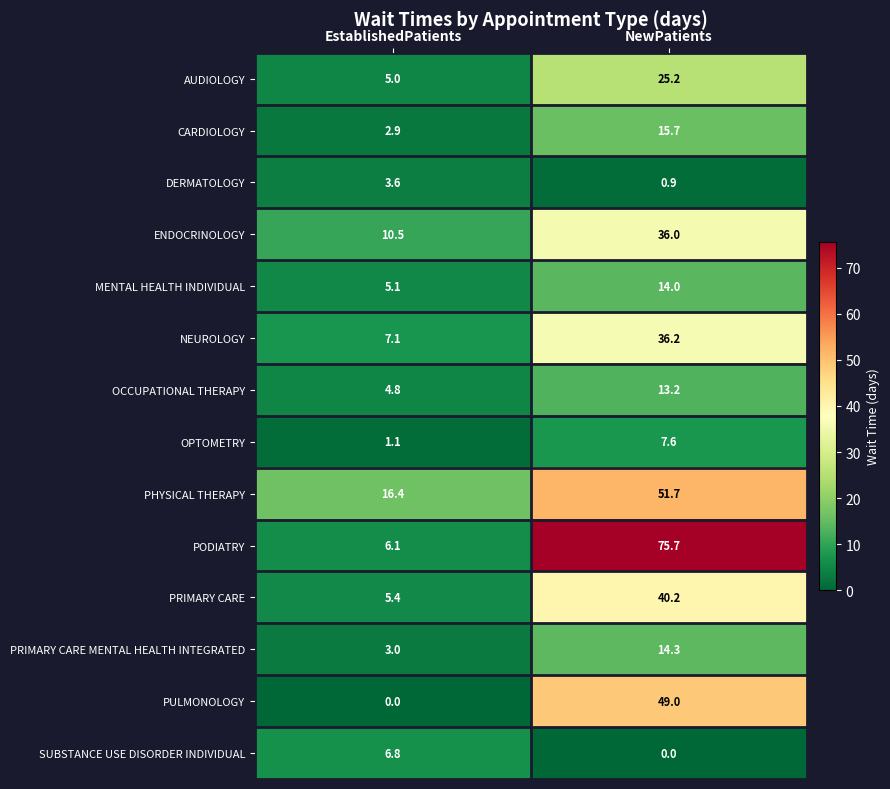

Reading left to right, transcribe all the data shown in this chart.

AUDIOLOGY: 5.0	25.2
CARDIOLOGY: 2.9	15.7
DERMATOLOGY: 3.6	0.9
ENDOCRINOLOGY: 10.5	36.0
MENTAL HEALTH INDIVIDUAL: 5.1	14.0
NEUROLOGY: 7.1	36.2
OCCUPATIONAL THERAPY: 4.8	13.2
OPTOMETRY: 1.1	7.6
PHYSICAL THERAPY: 16.4	51.7
PODIATRY: 6.1	75.7
PRIMARY CARE: 5.4	40.2
PRIMARY CARE MENTAL HEALTH INTEGRATED: 3.0	14.3
PULMONOLOGY: 0.0	49.0
SUBSTANCE USE DISORDER INDIVIDUAL: 6.8	0.0